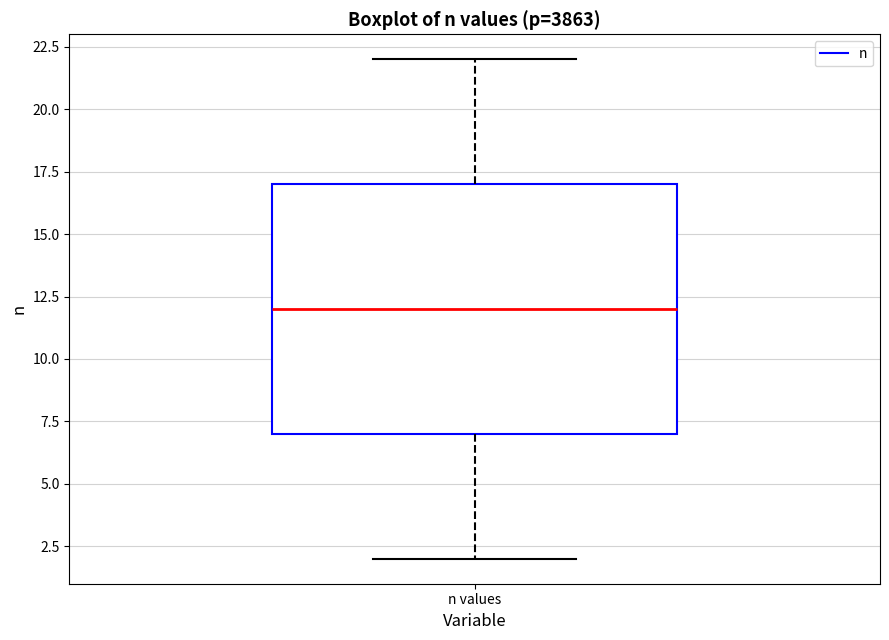

Transcribe this box plot: give where the median line is, the range the box spans, and where the two whiskers end, as read against the y-axis. The values are not printed on the chart, so give them approximately, as read against the axis.

median 12, box 7 to 17, whiskers 2 to 22